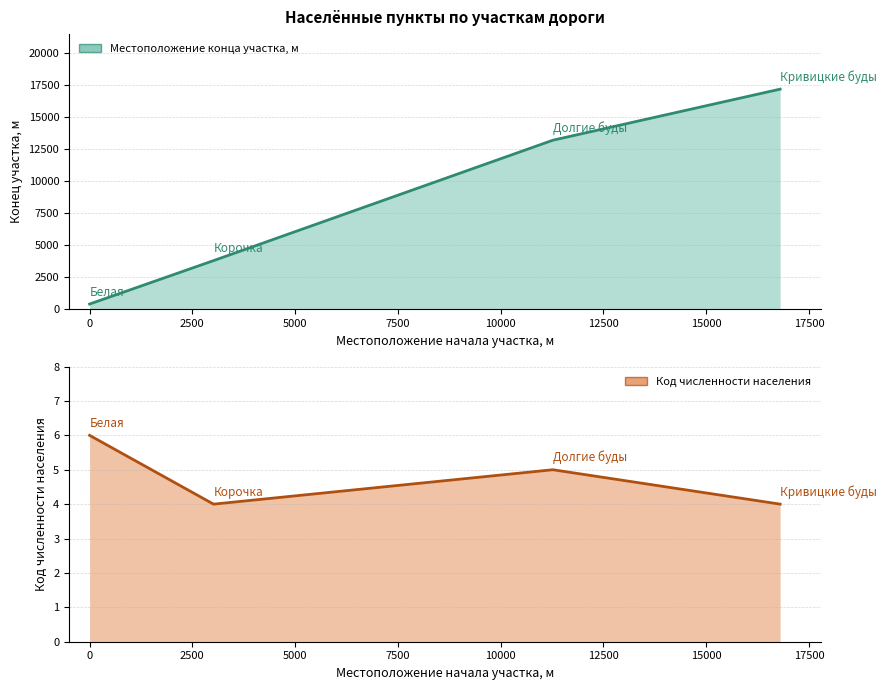

At which category does the chart reach its minimum across all series?

3015